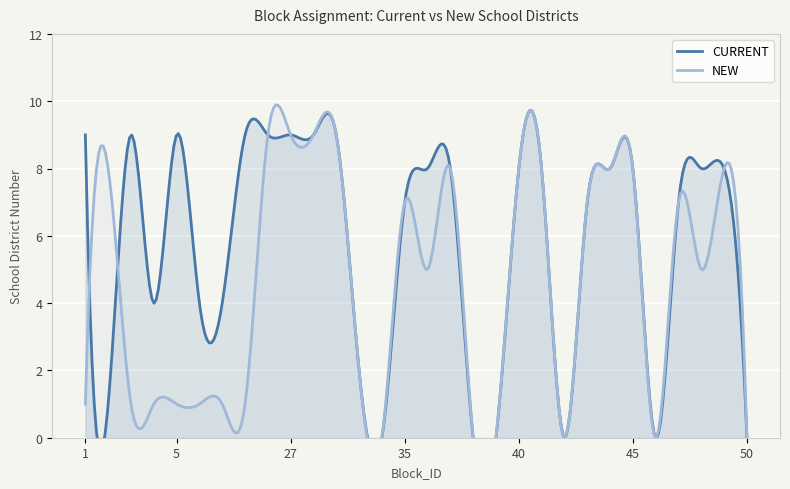

What is the value of the CURRENT point at the 15th from the left?

7